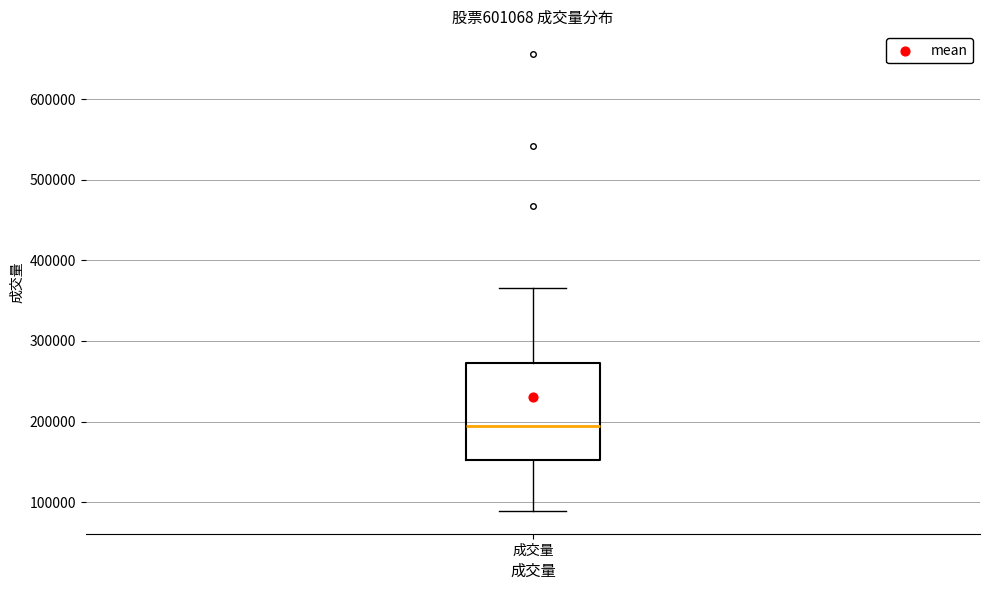

Where is the upper edge of the box for 成交量 on the y-axis? The values are not printed on the chart, so give them approximately, as read against the axis.

270000